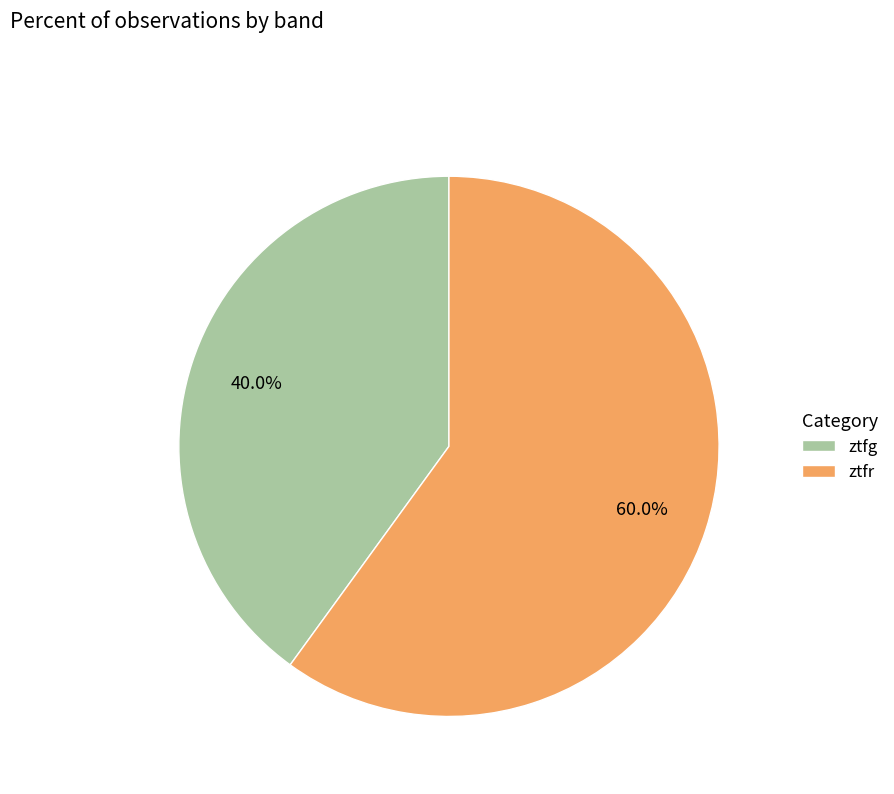

True or false: ztfr accounts for 60% of the total.

True